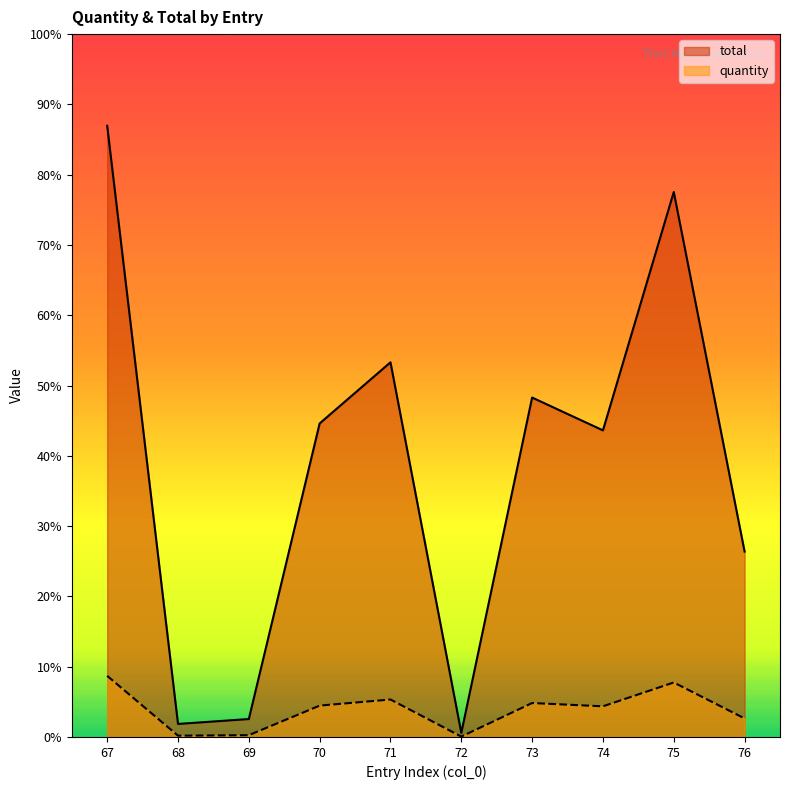

What is the sum of all quantity values?

133060